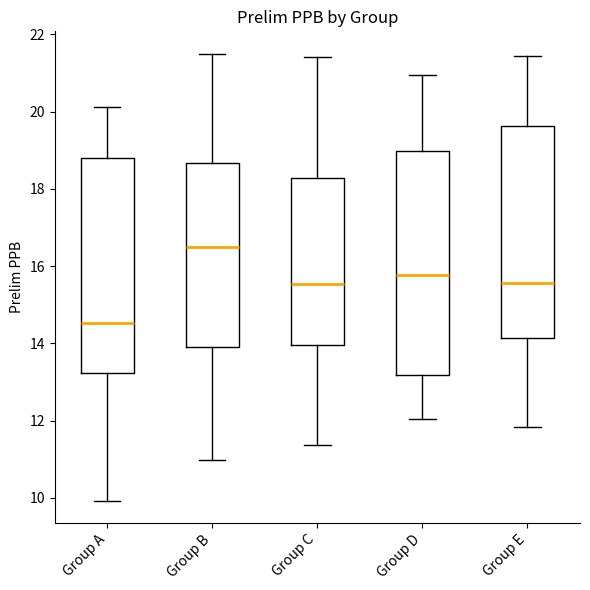

Reading left to right, transcribe this box plot: for each box, give where its median line is, the range the box spans, and where its two whiskers end, as read against the y-axis. The values are not printed on the chart, so give them approximately, as read against the axis.

Group A: median 14.6, box 13.2 to 18.8, whiskers 10.0 to 20.2
Group B: median 16.4, box 14.0 to 18.6, whiskers 11.0 to 21.6
Group C: median 15.6, box 14.0 to 18.2, whiskers 11.4 to 21.4
Group D: median 15.8, box 13.2 to 19.0, whiskers 12.0 to 21.0
Group E: median 15.6, box 14.2 to 19.6, whiskers 11.8 to 21.4